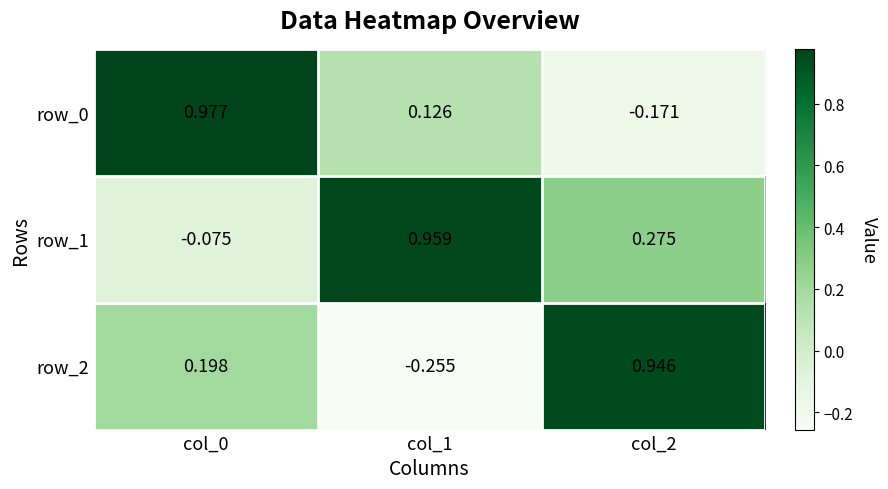

Is the value of row_0 at col_1 greater than the value of row_1 at col_1?

No